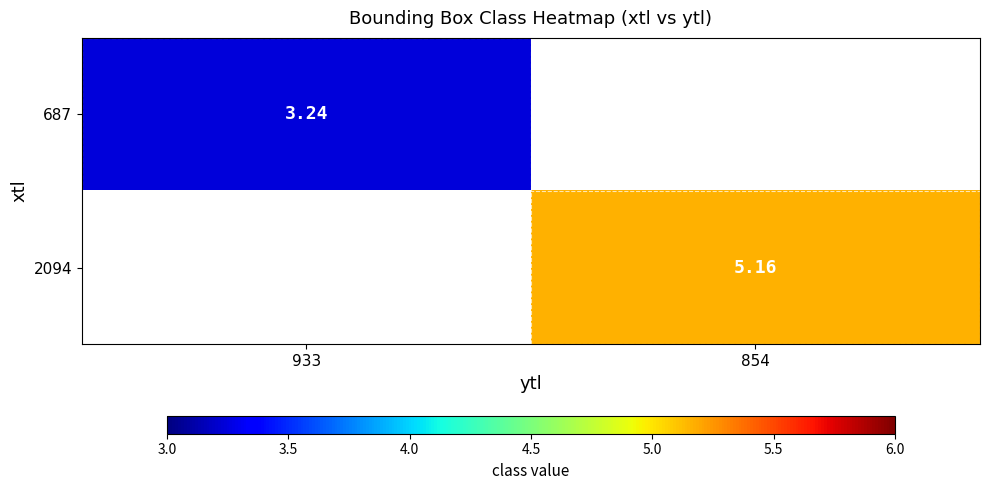

At how many categories does at least one series exceed 5?

1